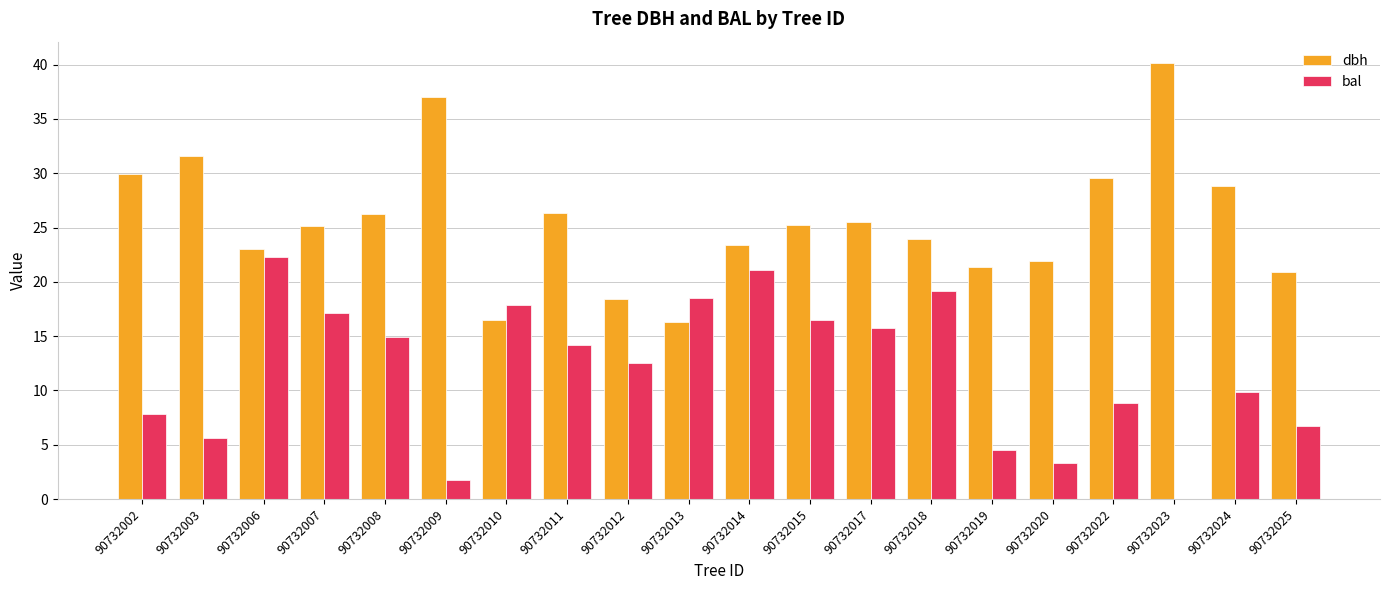

What is the sum of all bal values?

238.5